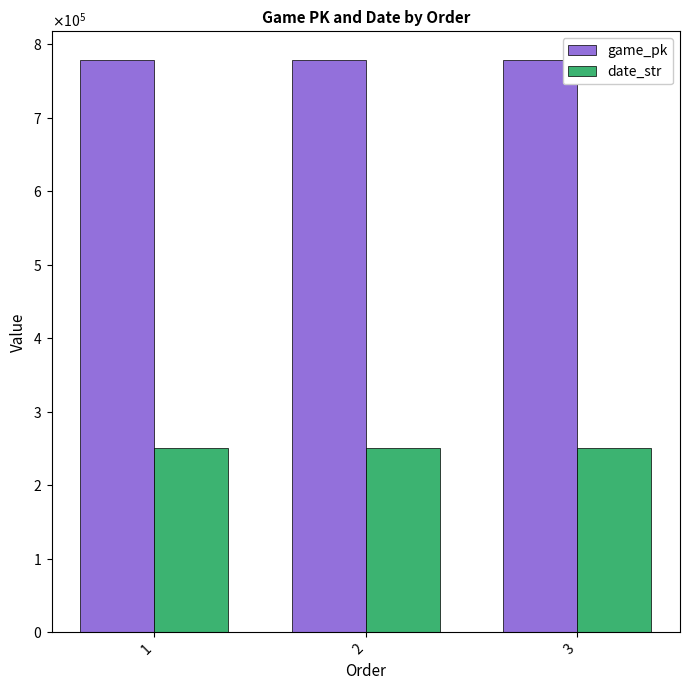

What are all the series names shown in the legend?

game_pk, date_str